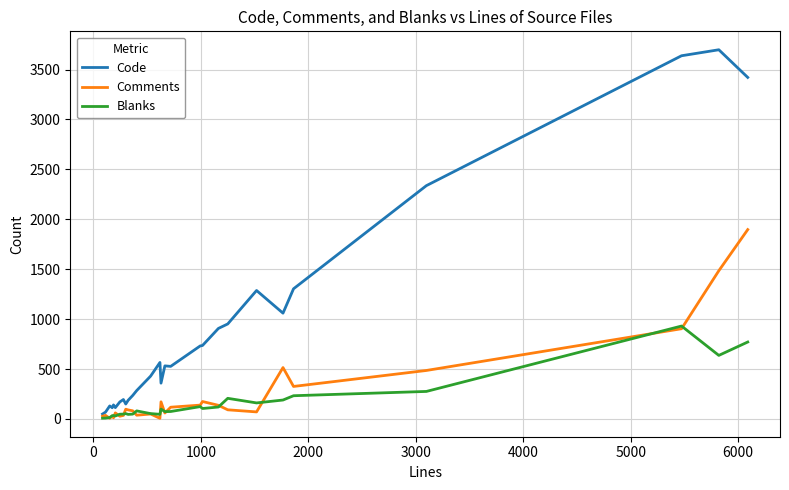

At how many categories does at least one series exceed 765?

9